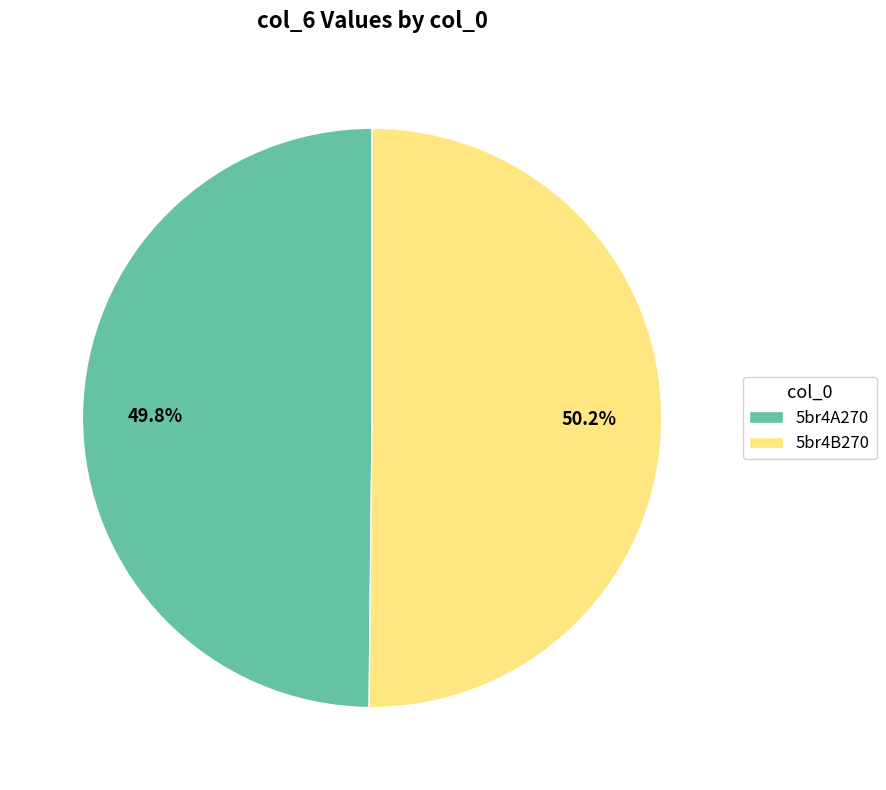

How much of the chart is everything except 5br4A270?

50.2%